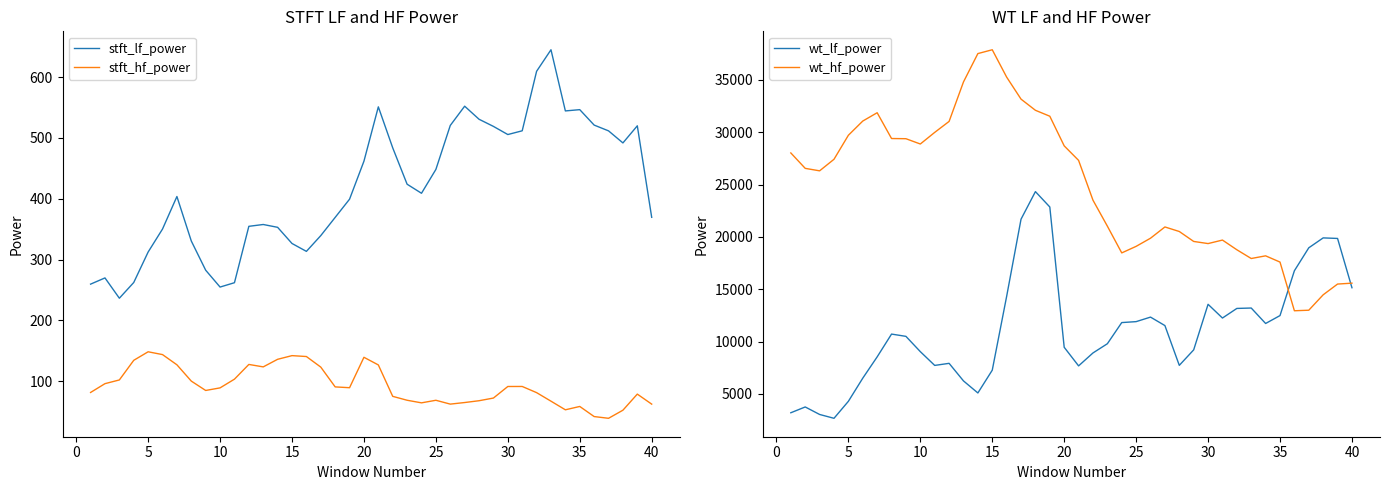

True or false: wt_hf_power and stft_lf_power intersect in this chart.

False